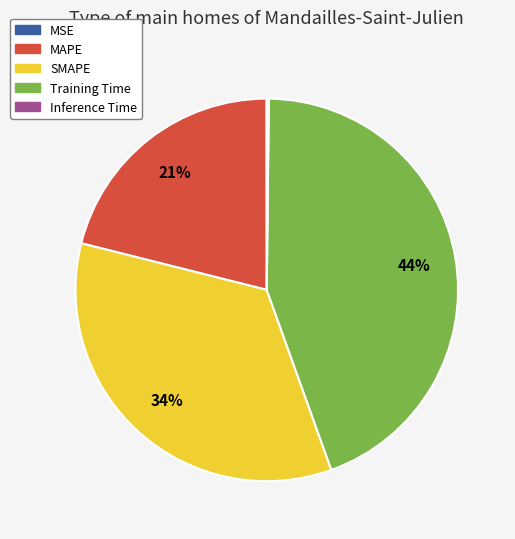

True or false: MAPE accounts for 21% of the total.

True